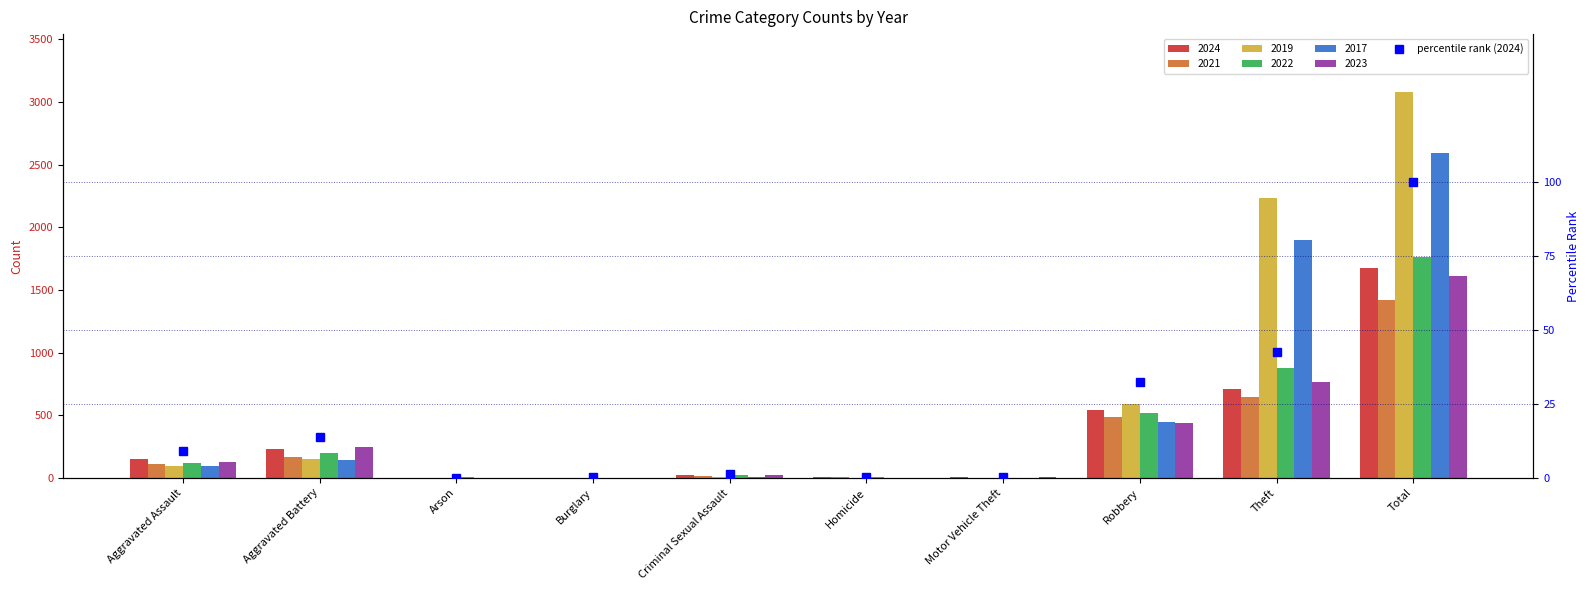

What is the difference between the values at Burglary and Criminal Sexual Assault?

1.3